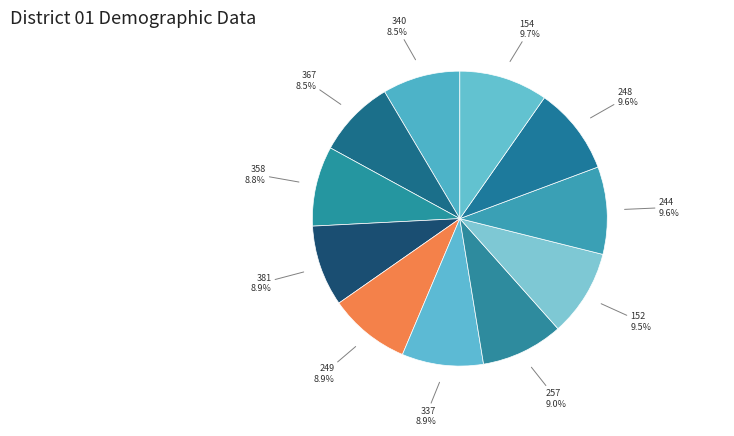

How many segments does this pie chart have?

11